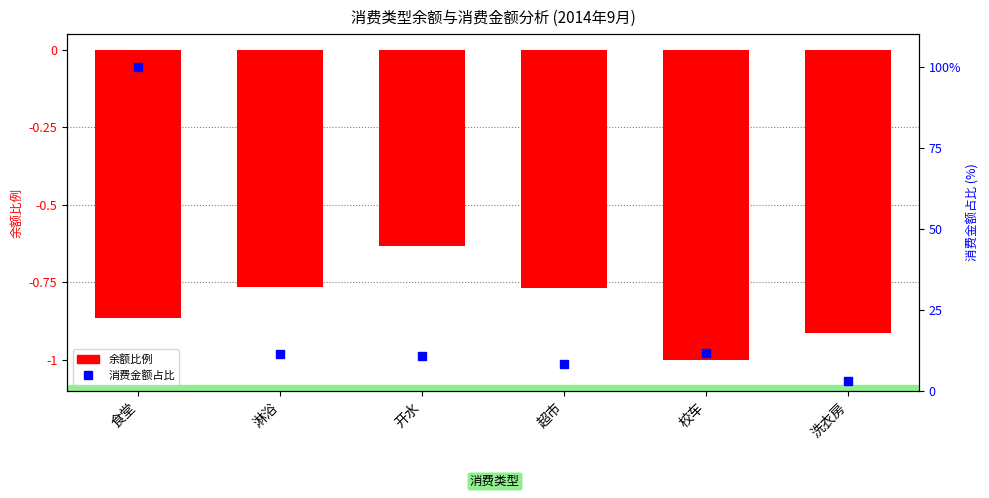

Reading left to right, list all the values displayed in this chart.

balance ratio: 食堂=-0.9	淋浴=-0.8	开水=-0.6	超市=-0.8	校车=-1.0	洗衣房=-0.9
amount %: 食堂=100.0	淋浴=11.3	开水=10.8	超市=8.2	校车=11.6	洗衣房=3.2